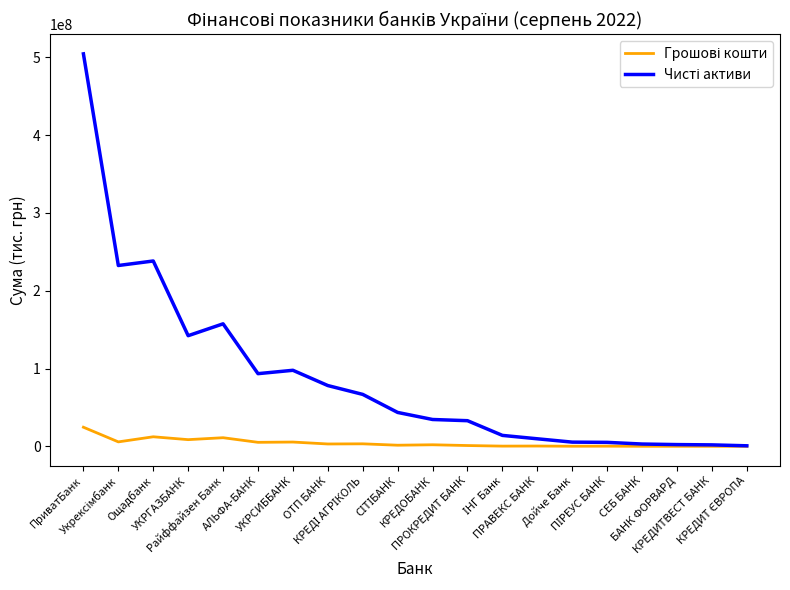

At how many categories does at least one series exceed 100592358?

5